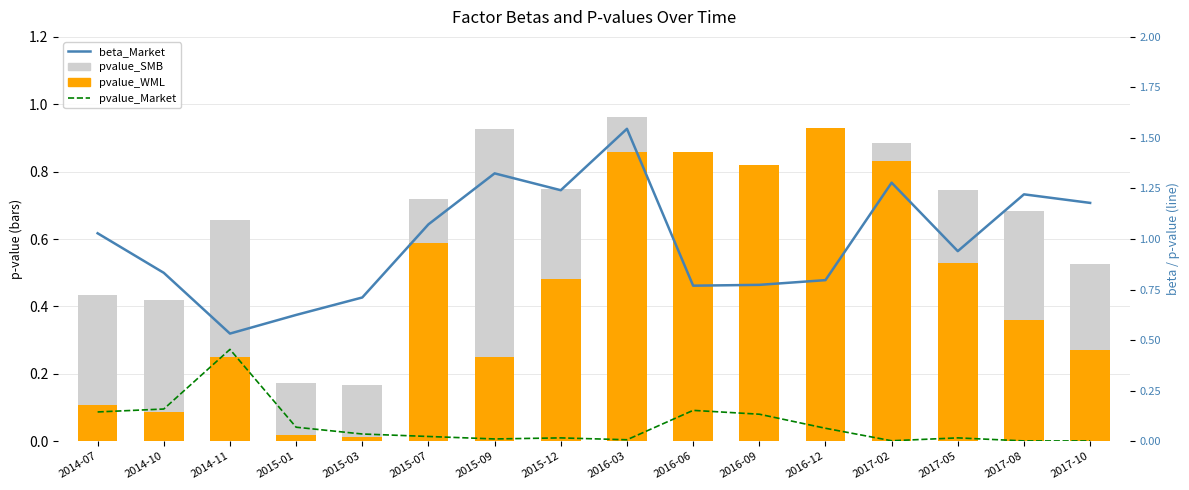

What are all the series names shown in the legend?

pvalue_SMB, pvalue_WML, beta_Market, pvalue_Market